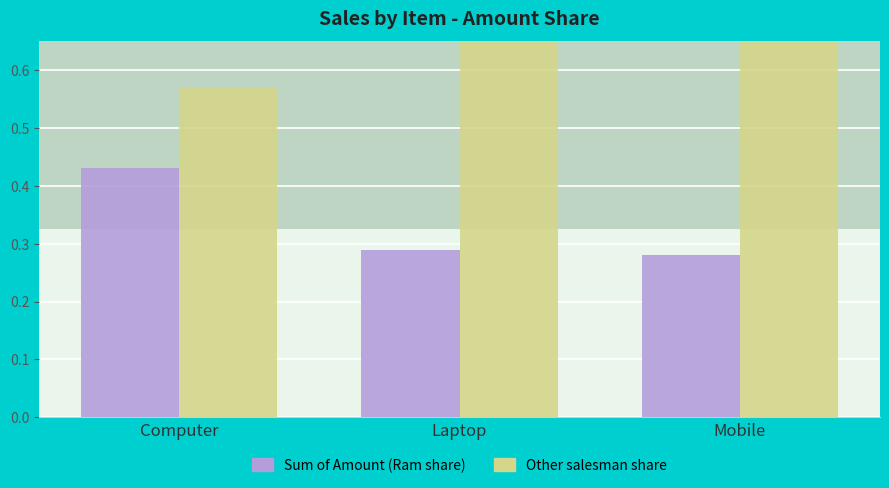

What is the total value across all series at Mobile?

1.0